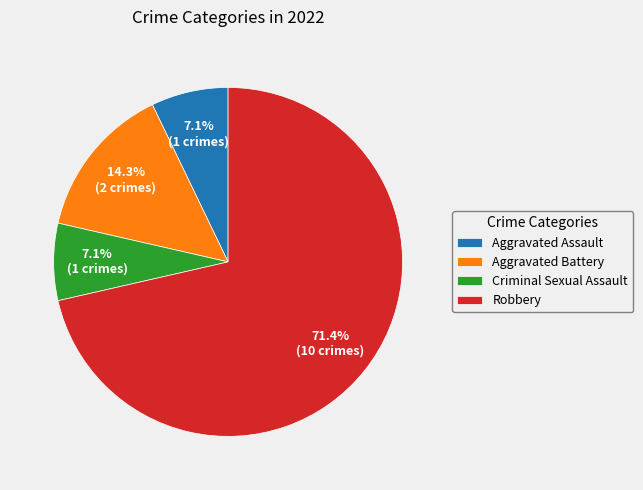

What is the largest slice in the pie chart?

Robbery